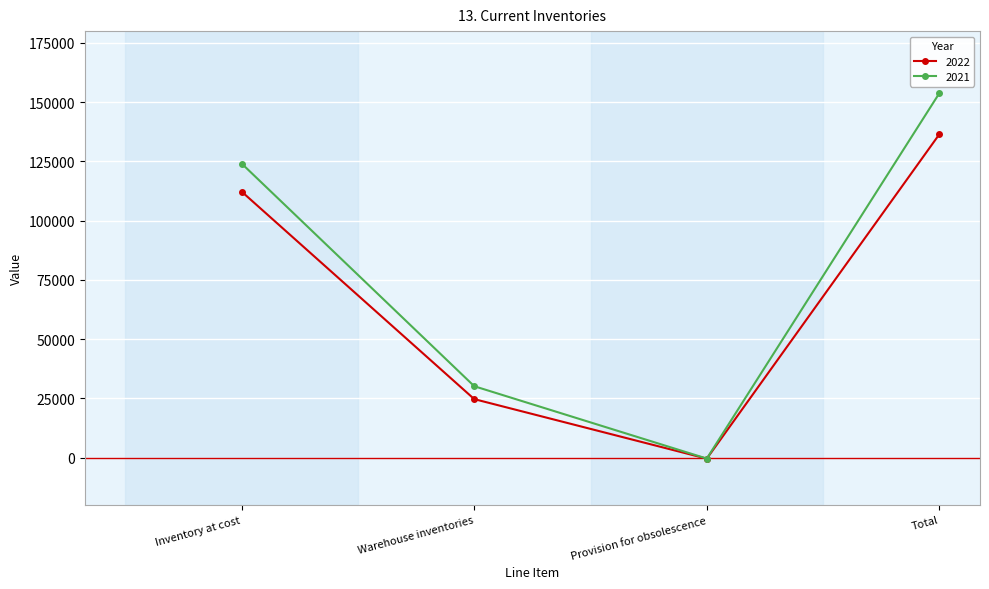

What is the label of the 3rd point from the left?

Provision for obsolescence